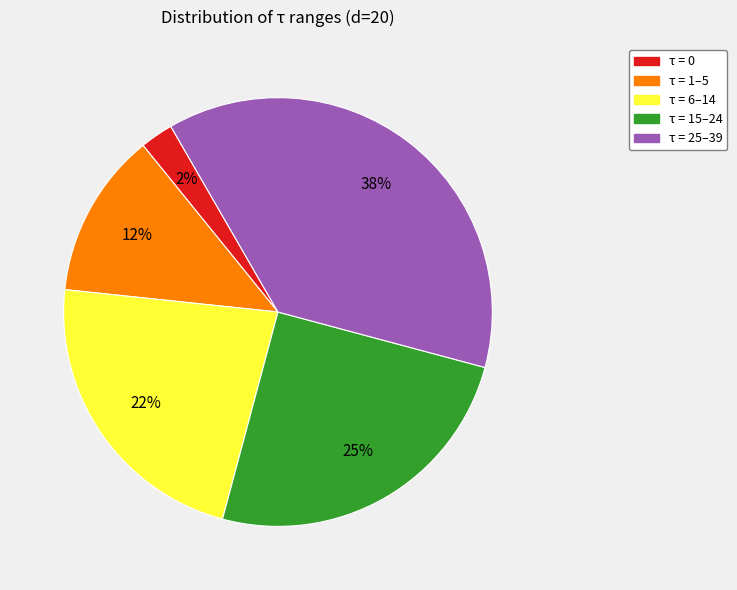

To the nearest percent, what is the average slice percentage?

20%